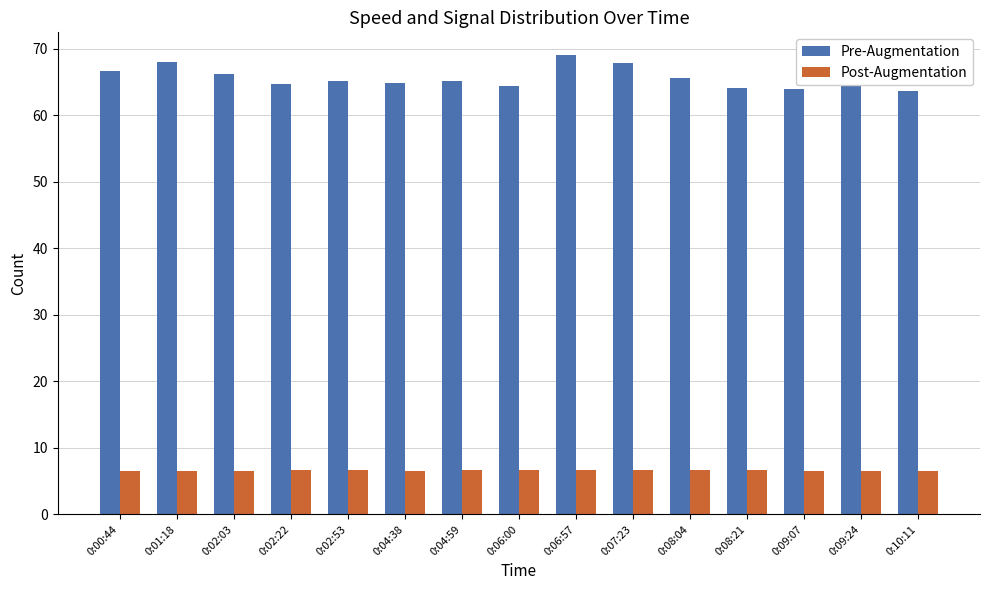

At how many categories does at least one series exceed 11?

15